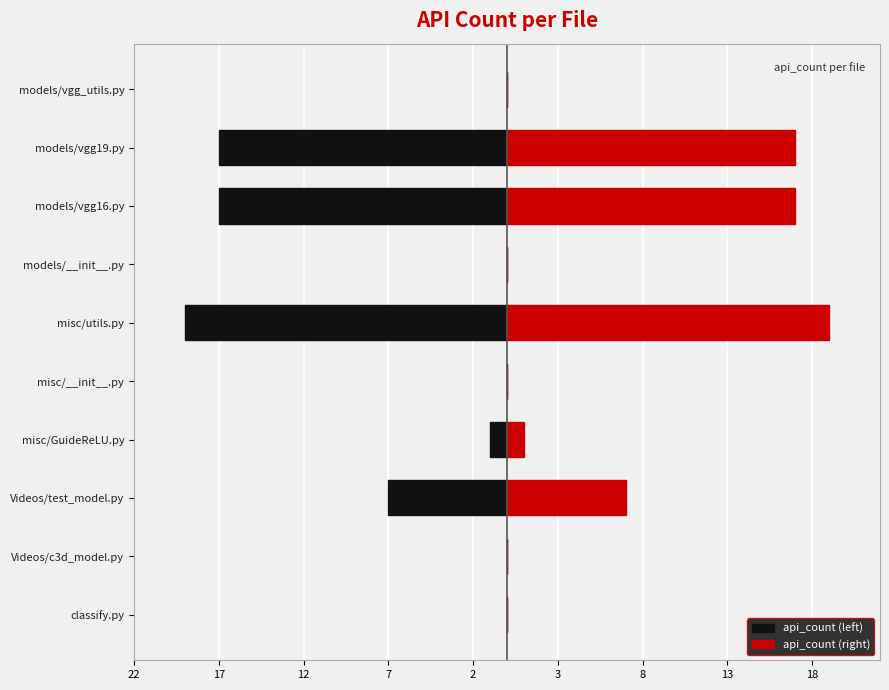

What is the average value of the api_count (right) series?

6